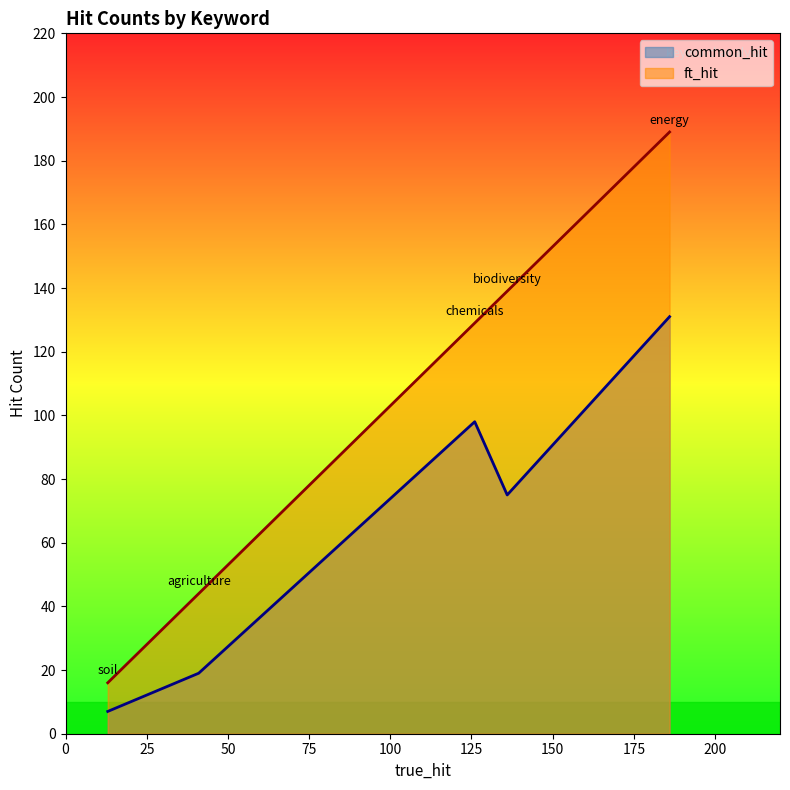

The ft_hit series shows 44 at agriculture. True or false?

True